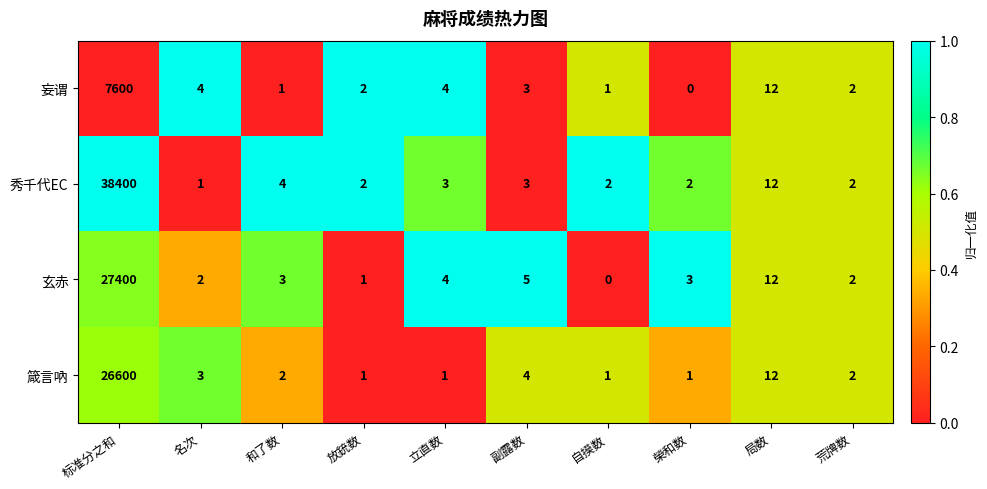

What is the total value across all series at 和了数?

10